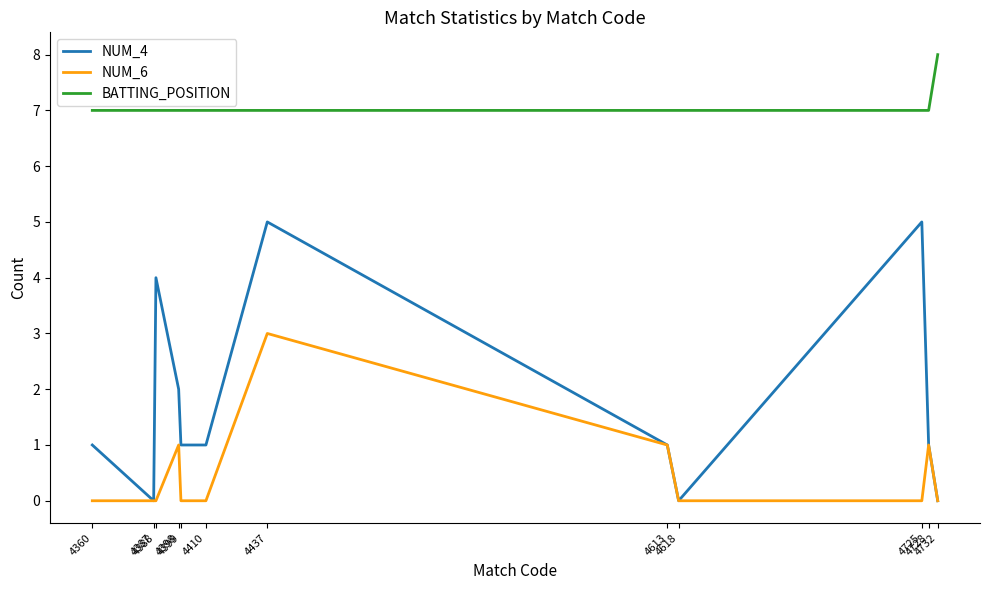

Reading left to right, extract all data points from this chart.

NUM_4: 1	0	4	2	1	1	5	1	0	5	1	0
NUM_6: 0	0	0	1	0	0	3	1	0	0	1	0
BATTING_POSITION: 7	7	7	7	7	7	7	7	7	7	7	8